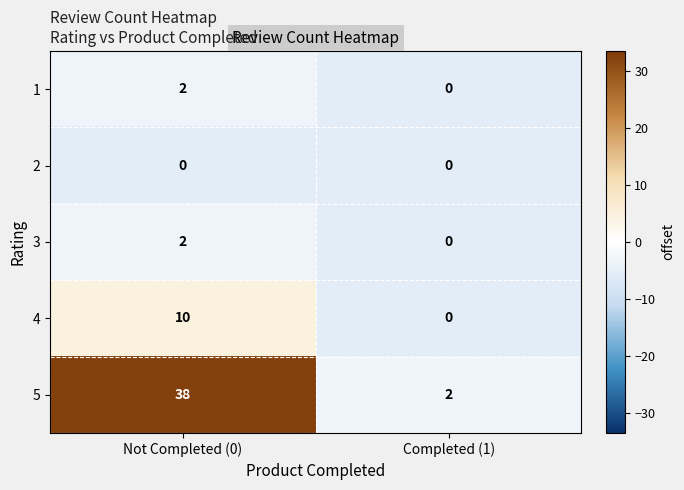

How many series are shown in this chart?

5